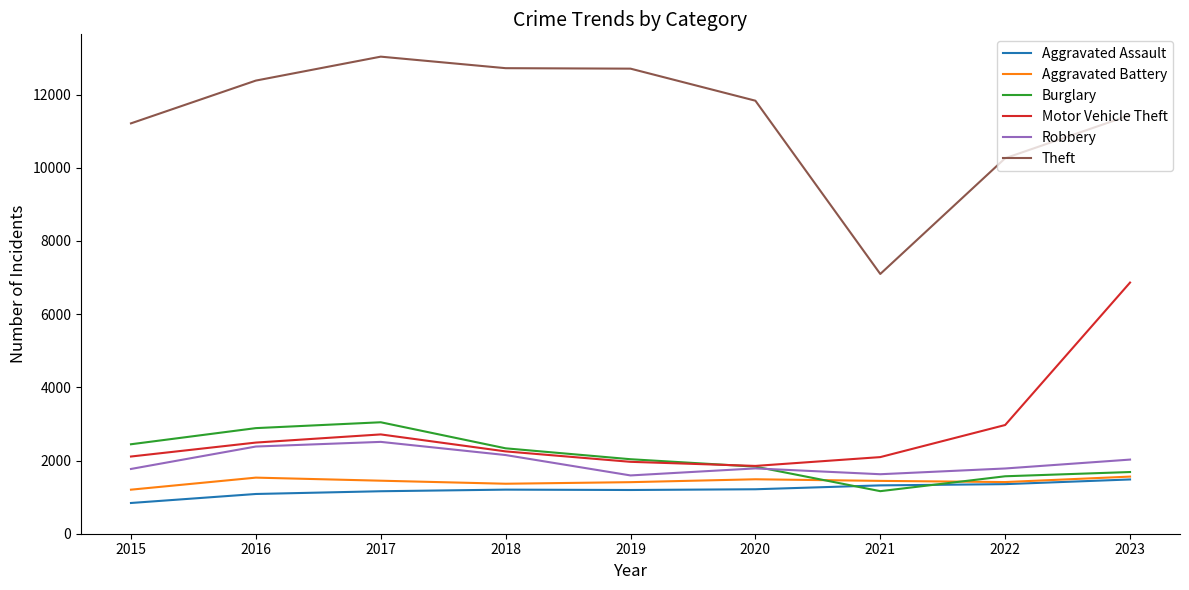

At which category is the sum across all series the highest?

2023